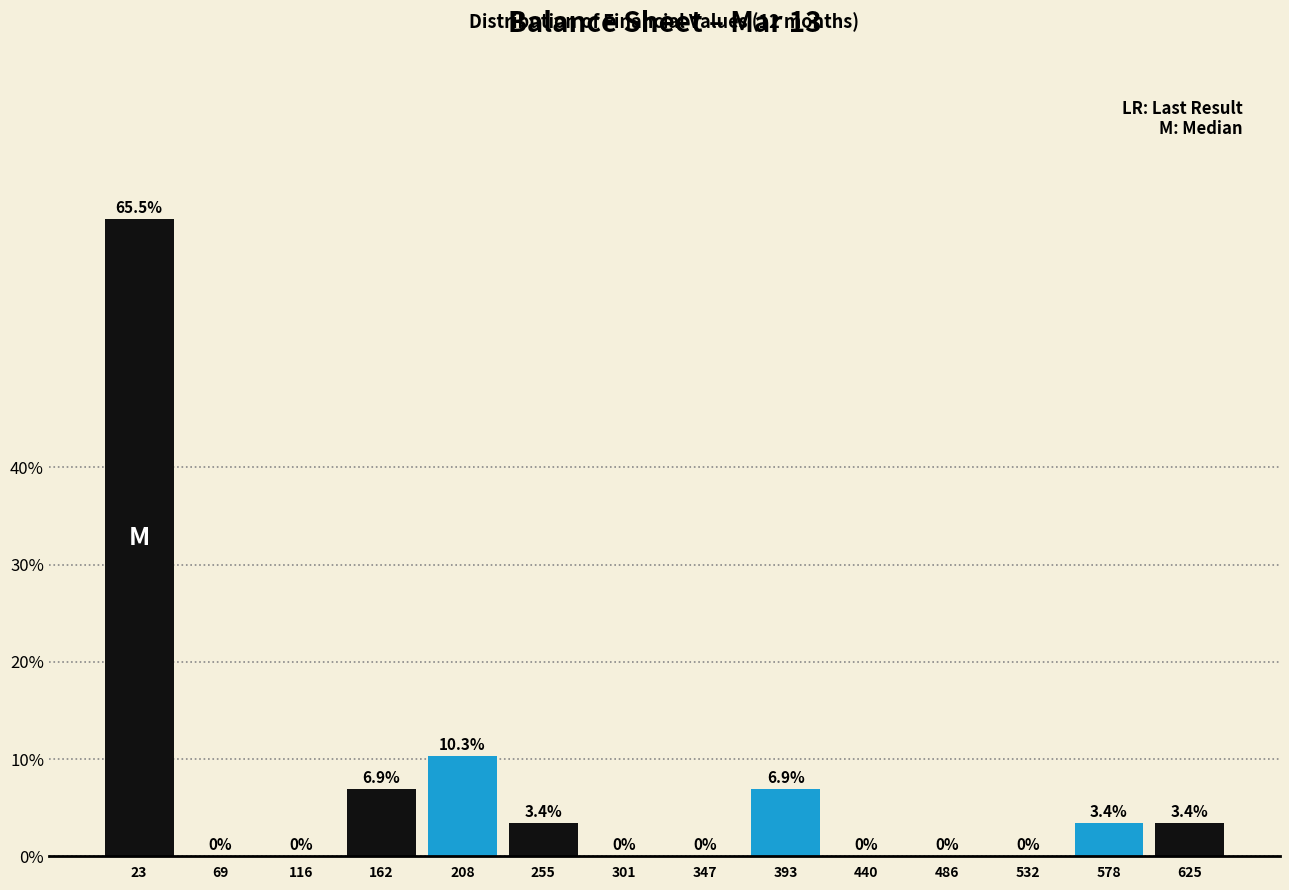

Over which range of the x-axis is the bar tallest?

0 to 45